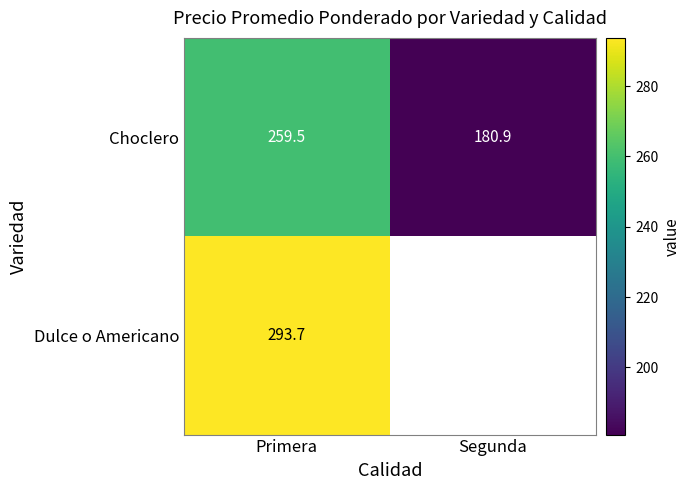

What is the spread (max minus min) of values at Primera?

34.2